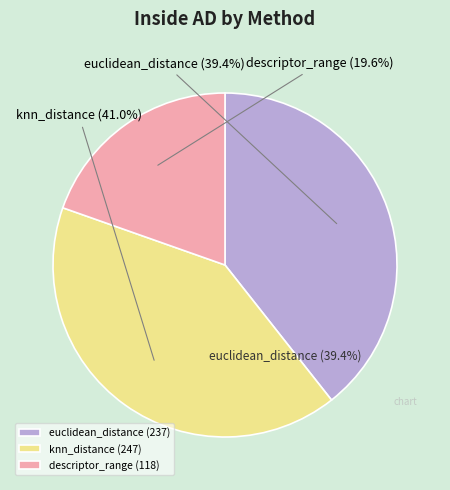

Which has a higher value, knn_distance or euclidean_distance?

knn_distance